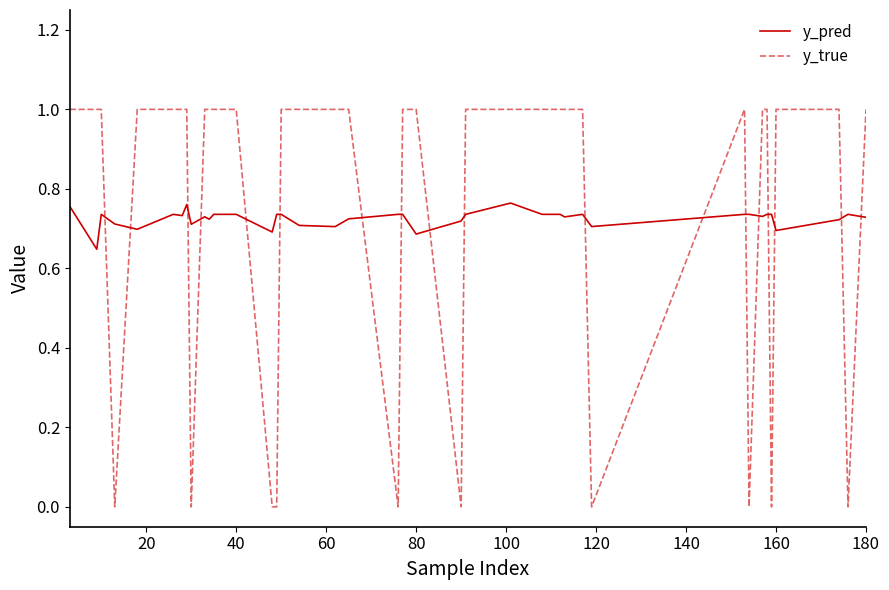

Rank the series by their maximum value, from highest to lowest.

y_true, y_pred